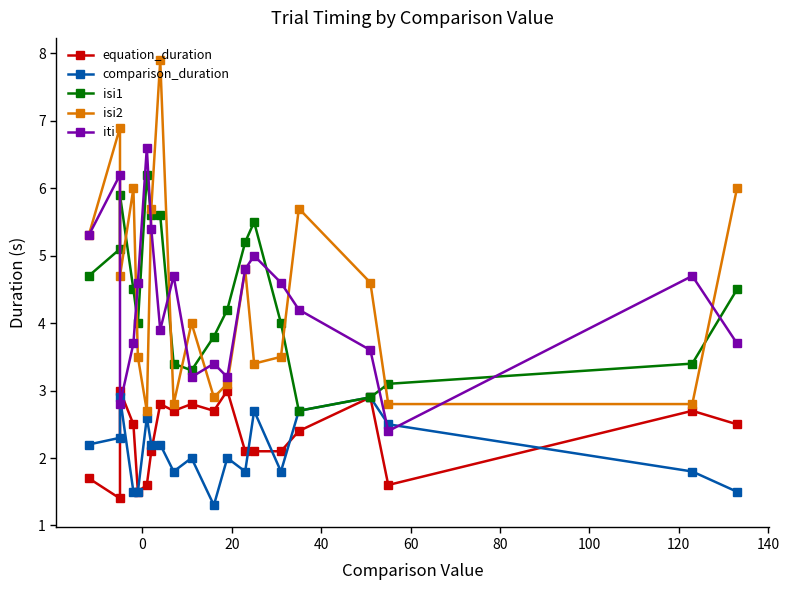

True or false: isi1 and equation_duration intersect in this chart.

False